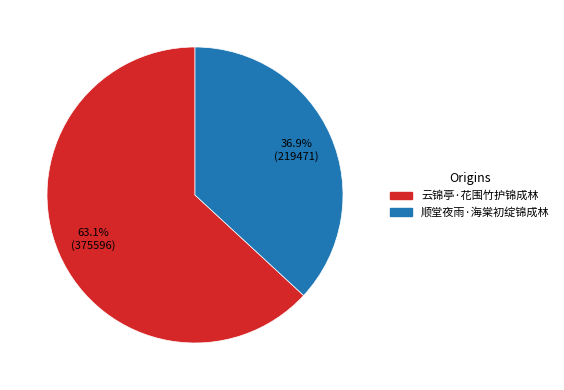

To the nearest percent, what is the average slice percentage?

50%